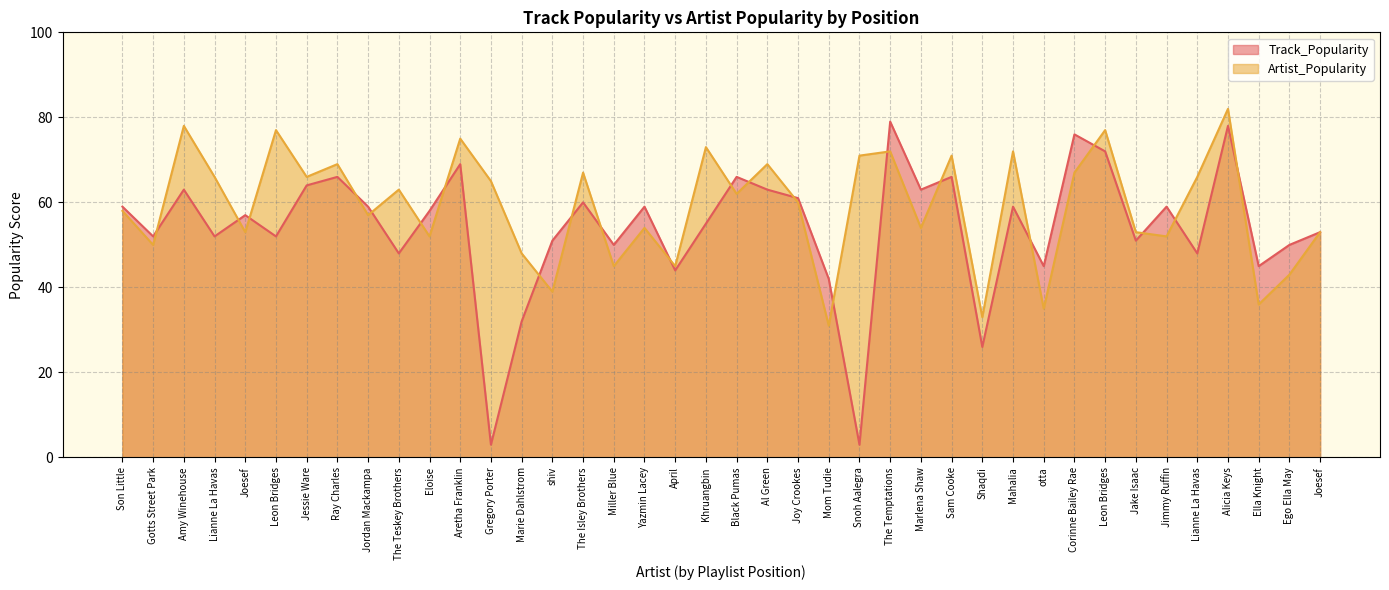

Reading left to right, what are all the values shown in this chart?

Track_Popularity: 59	52	63	52	57	52	64	66	59	48	58	69	3	32	51	60	50	59	44	55	66	63	61	42	3	79	63	66	26	59	45	76	72	51	59	48	78	45	50	53
Artist_Popularity: 58	50	78	66	53	77	66	69	57	63	52	75	65	48	39	67	45	54	45	73	62	69	60	31	71	72	54	71	33	72	35	67	77	53	52	66	82	36	43	53